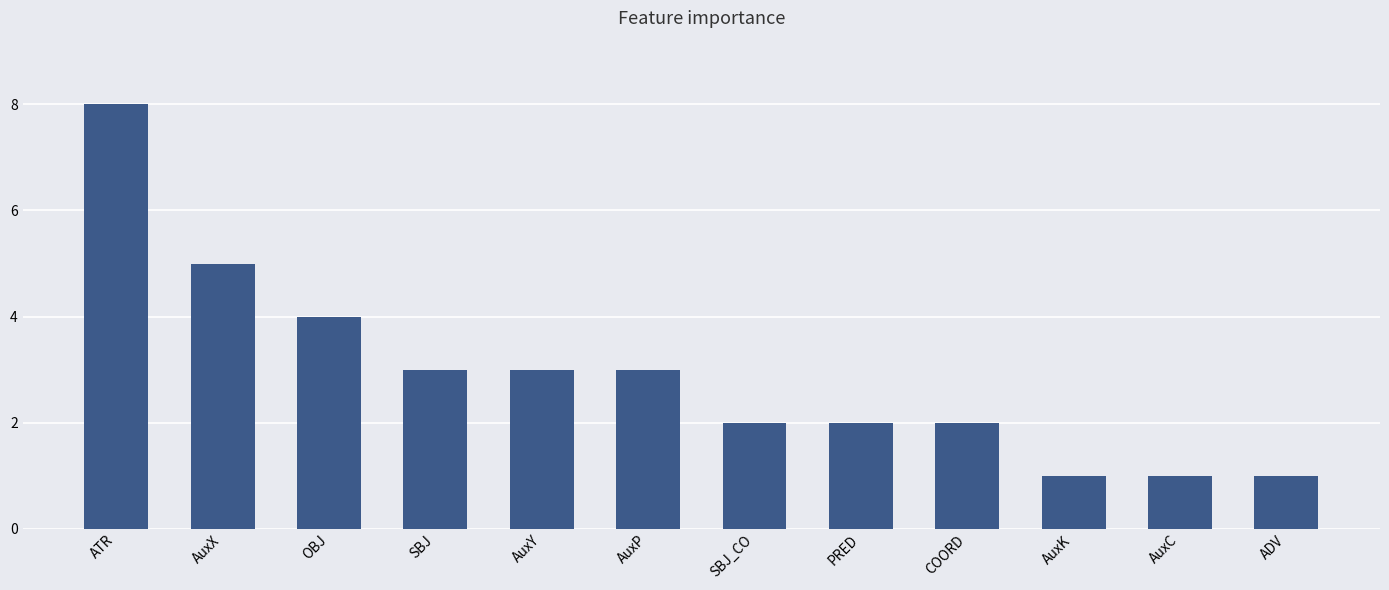

Where is the data nearest to the value 4?

OBJ